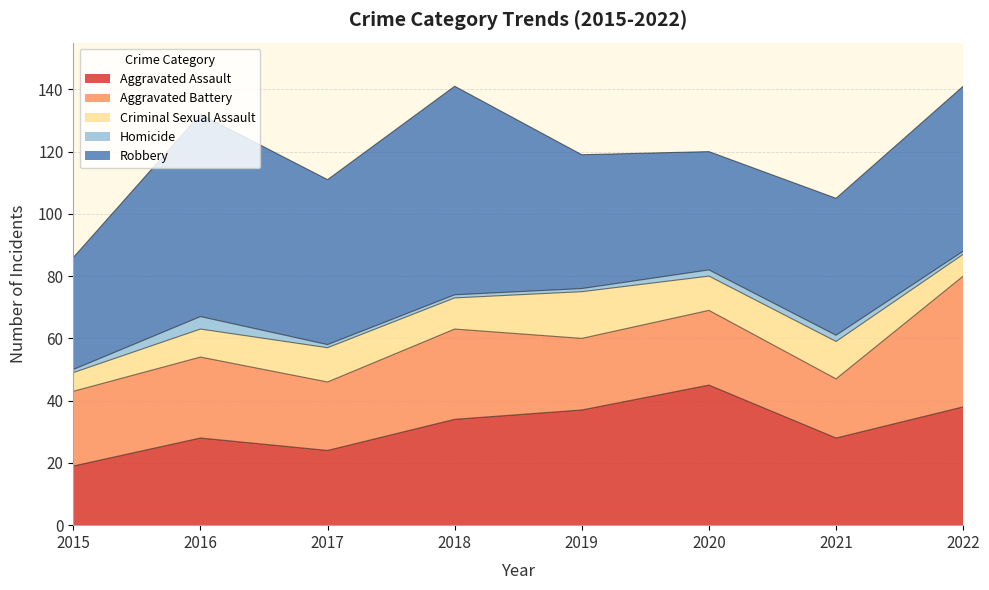

What is the difference between the second highest and minimum values in the Aggravated Assault series?

19